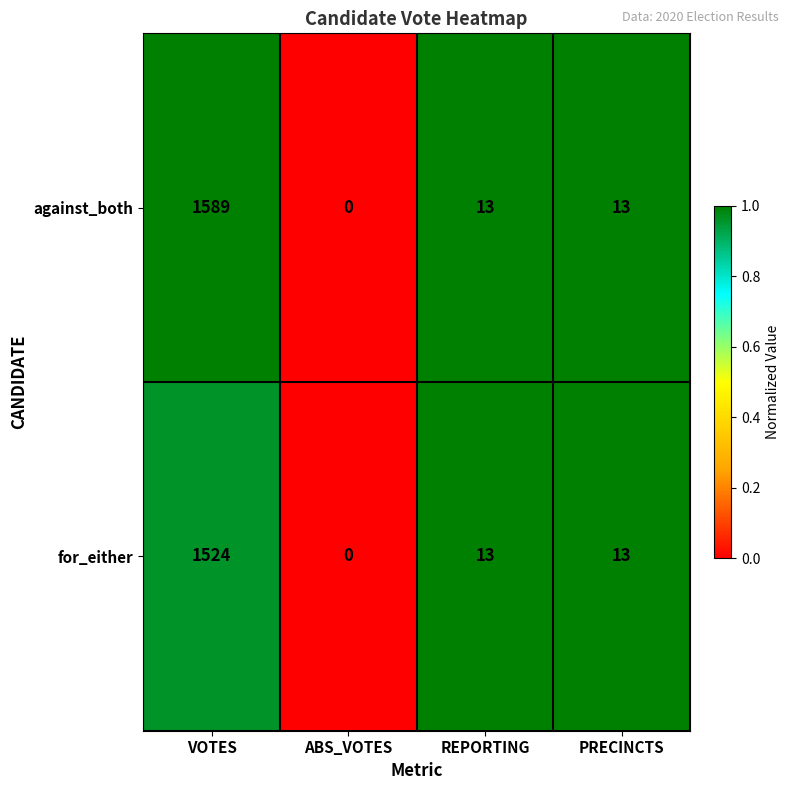

Where does the for_either series first go above 13?

VOTES